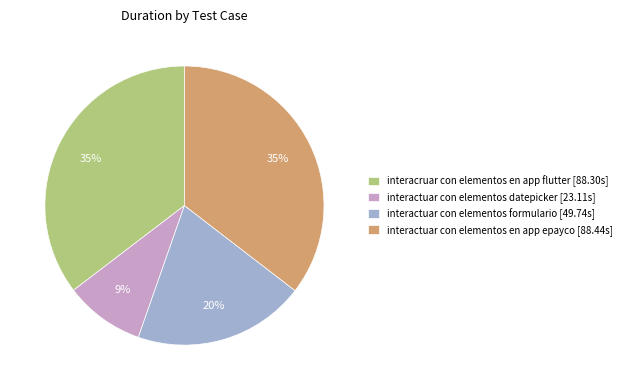

To the nearest percent, what is the average slice percentage?

25%